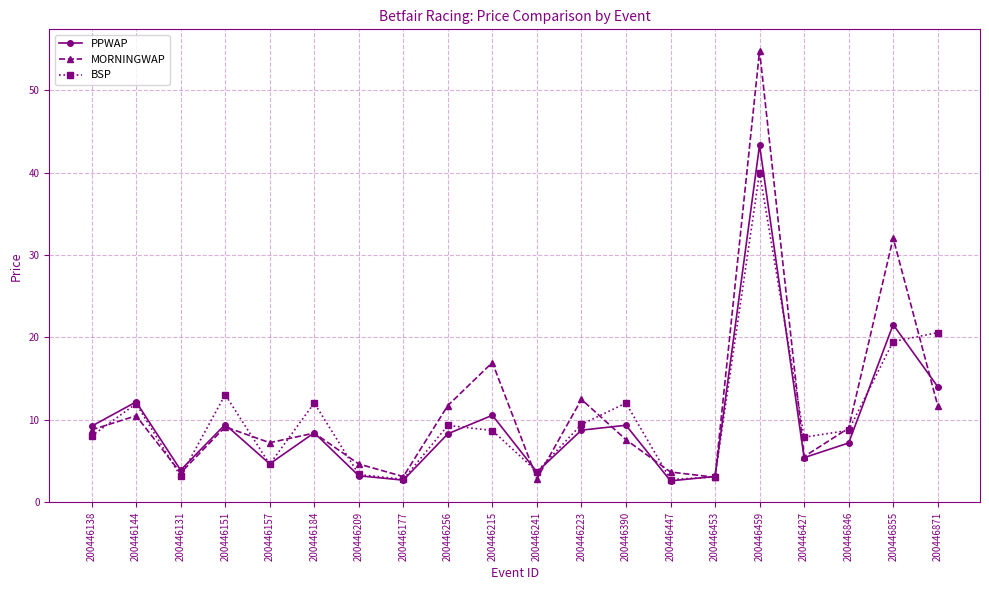

At which category does the chart reach its peak across all series?

200446459